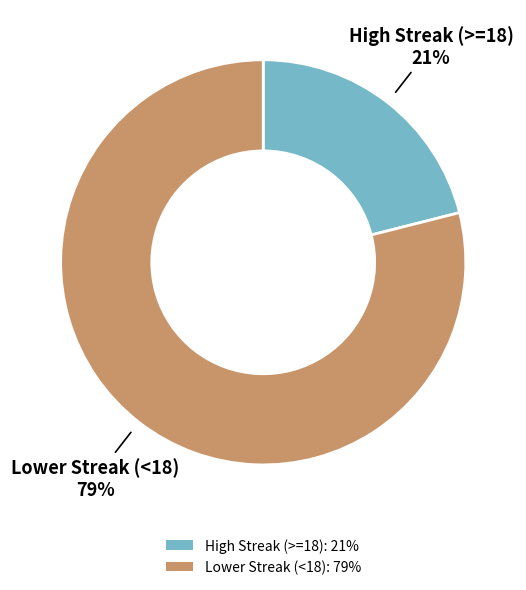

Is there any slice that represents more than half of the pie?

Yes